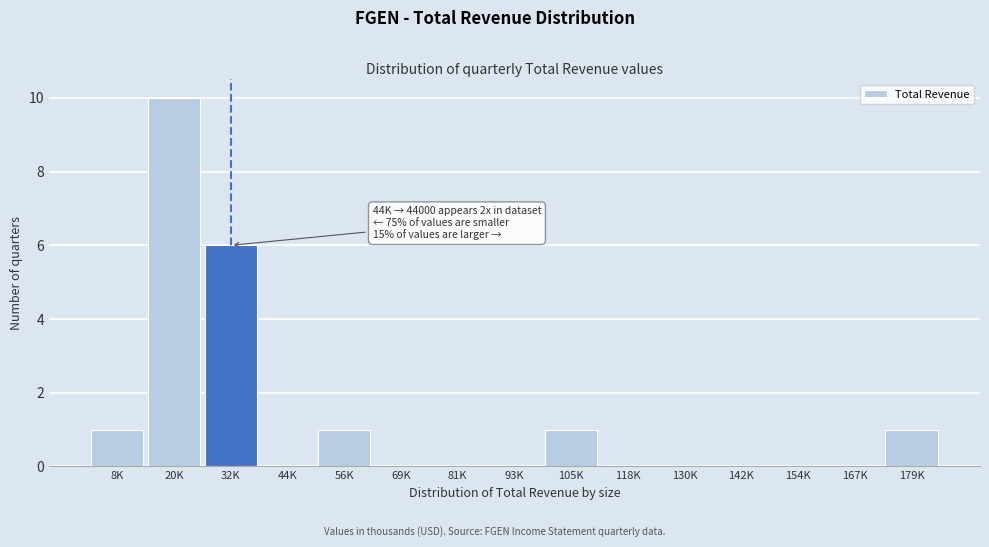

Reading left to right, what are all the values shown in this chart?

8K=1	20K=10	32K=6	44K=0	56K=1	69K=0	81K=0	93K=0	105K=1	118K=0	130K=0	142K=0	154K=0	167K=0	179K=1